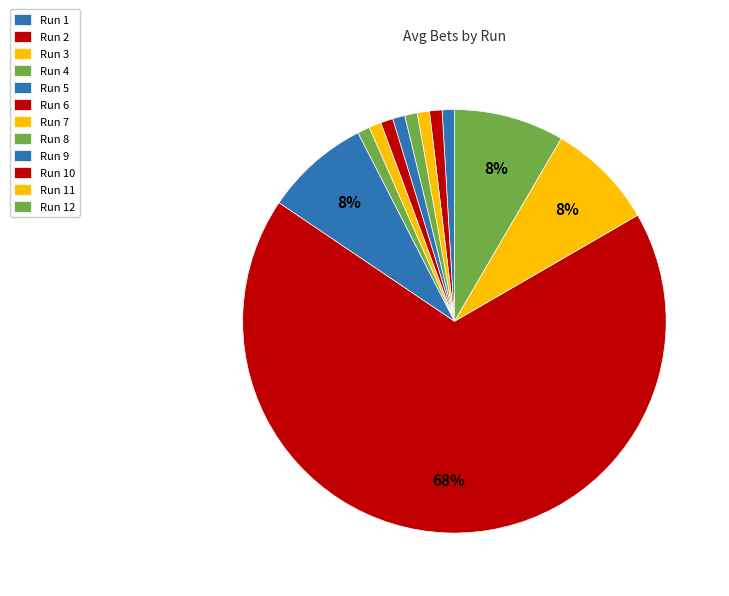

Count the number of slices in the pie.

12